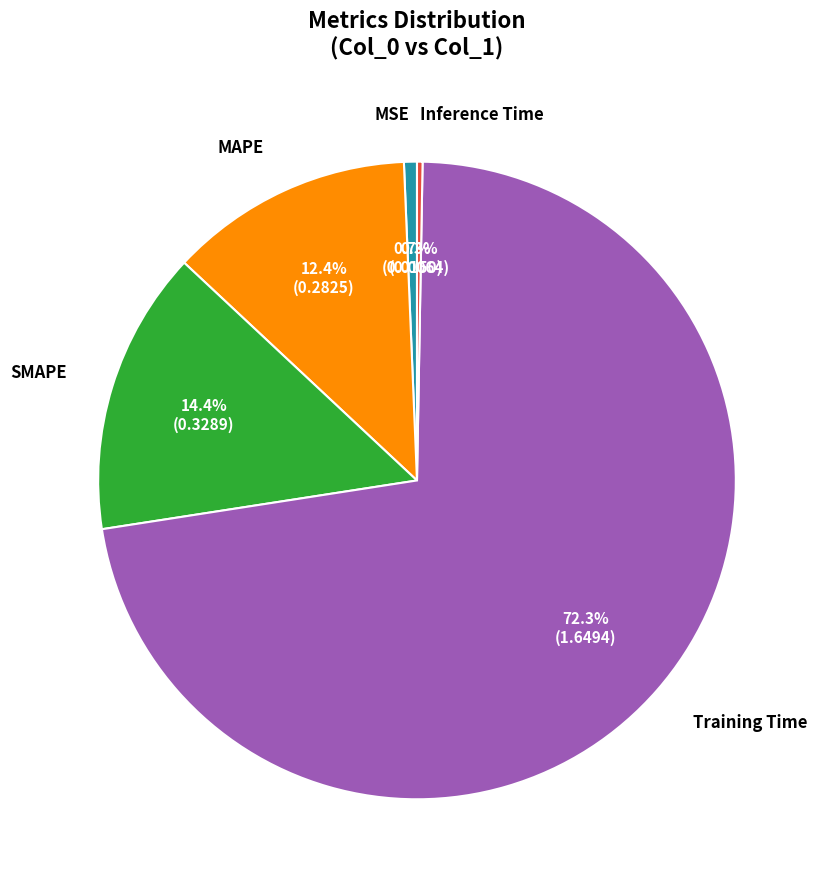

Count the number of slices in the pie.

5